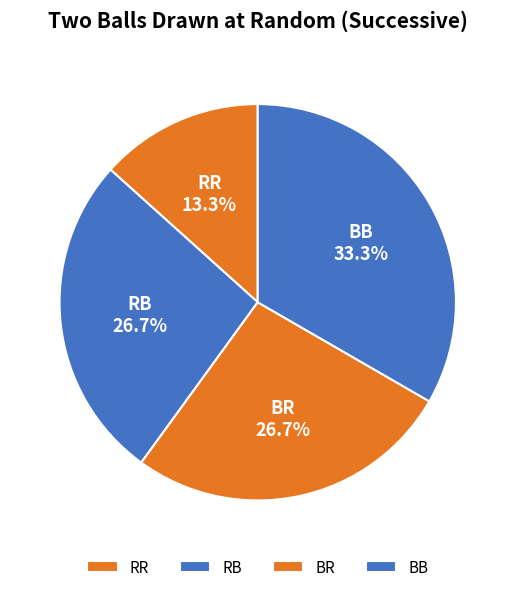

Is there any slice that represents more than half of the pie?

No